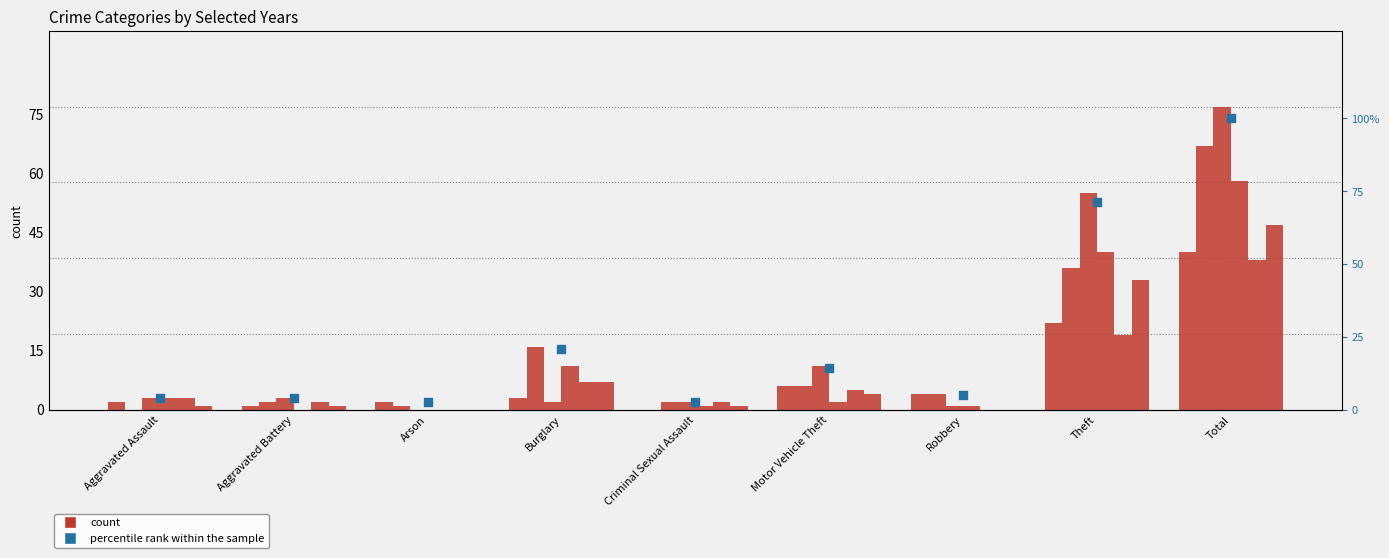

Approximately how many times larger is the value at Aggravated Battery compared to Burglary?

0.2